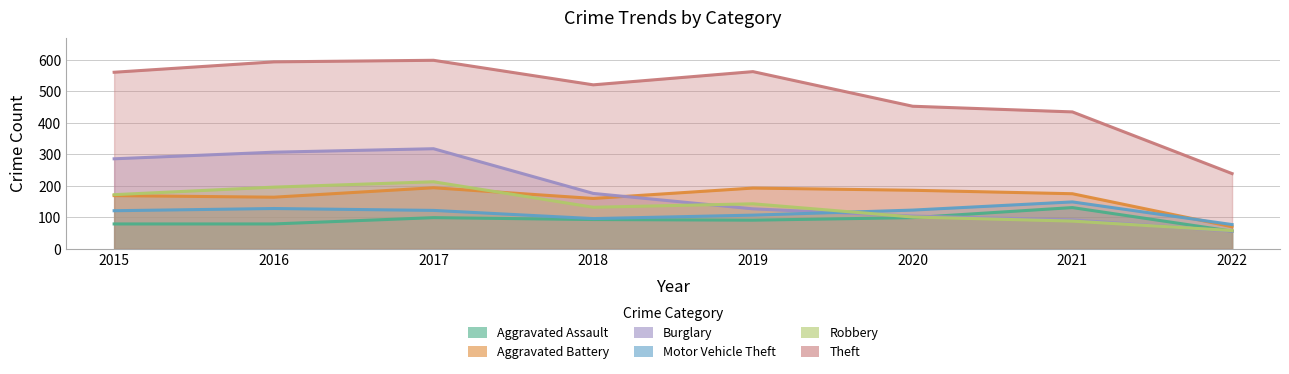

Which series has the largest total across all categories?

Theft